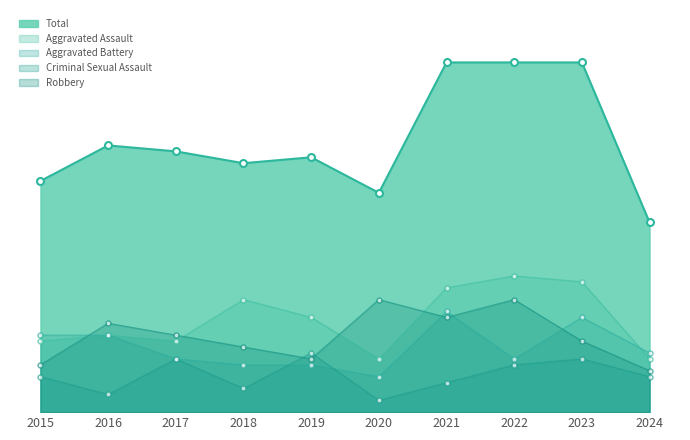

How many lines are shown in the chart?

5